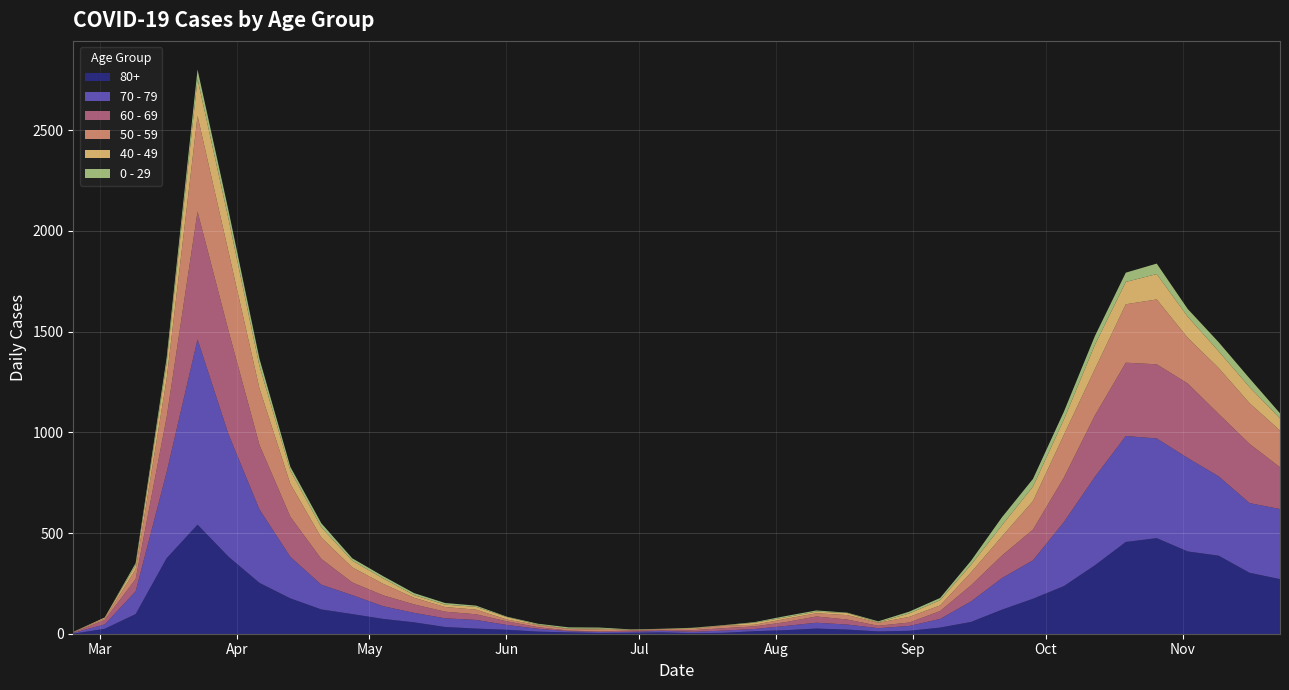

Which series has the largest range (max minus min)?

70 - 79